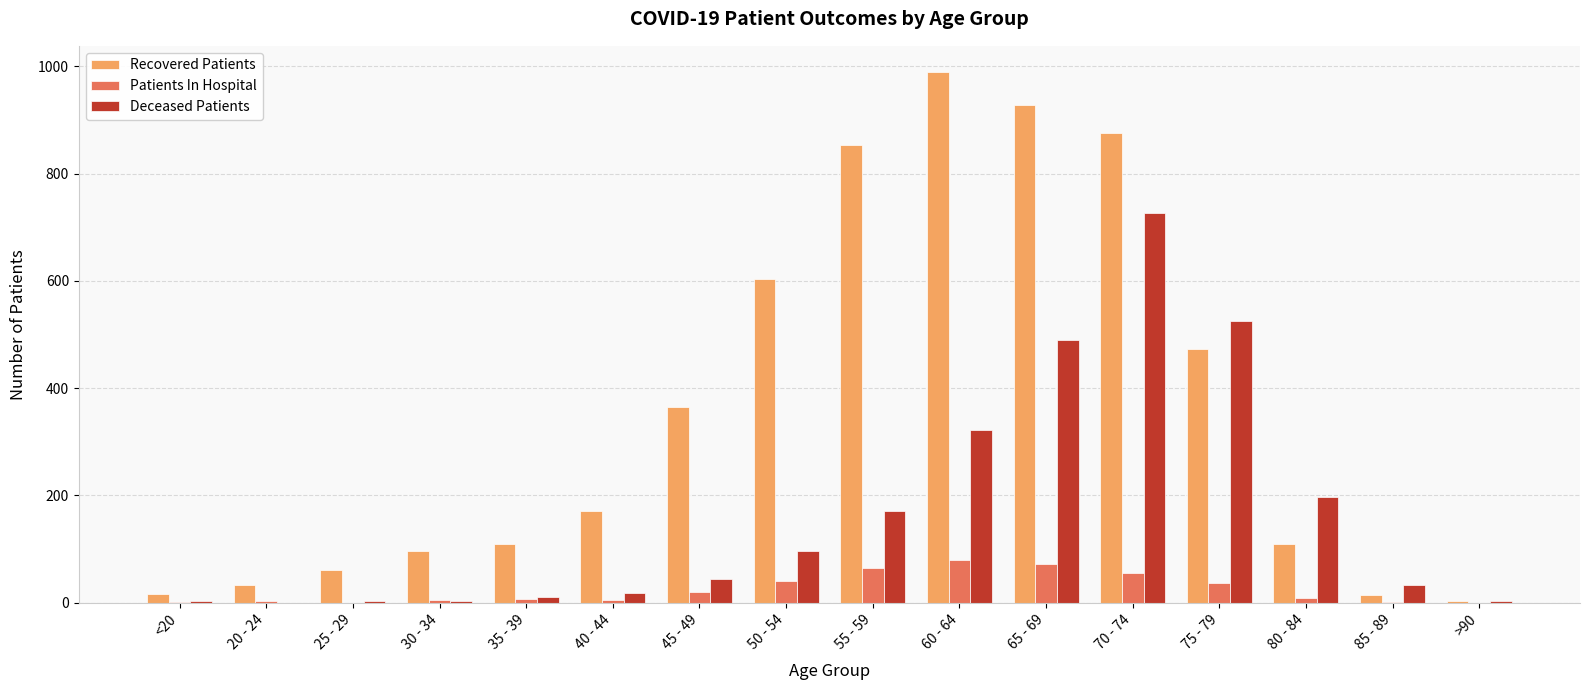

What is the sum of all Recovered Patients values?

5701